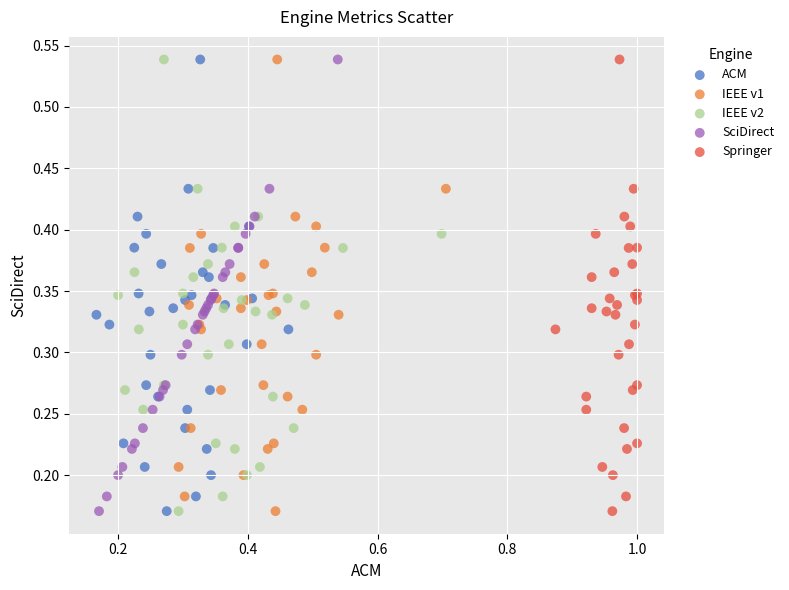

What are all the series names shown in the legend?

ACM, IEEE v1, IEEE v2, SciDirect, Springer